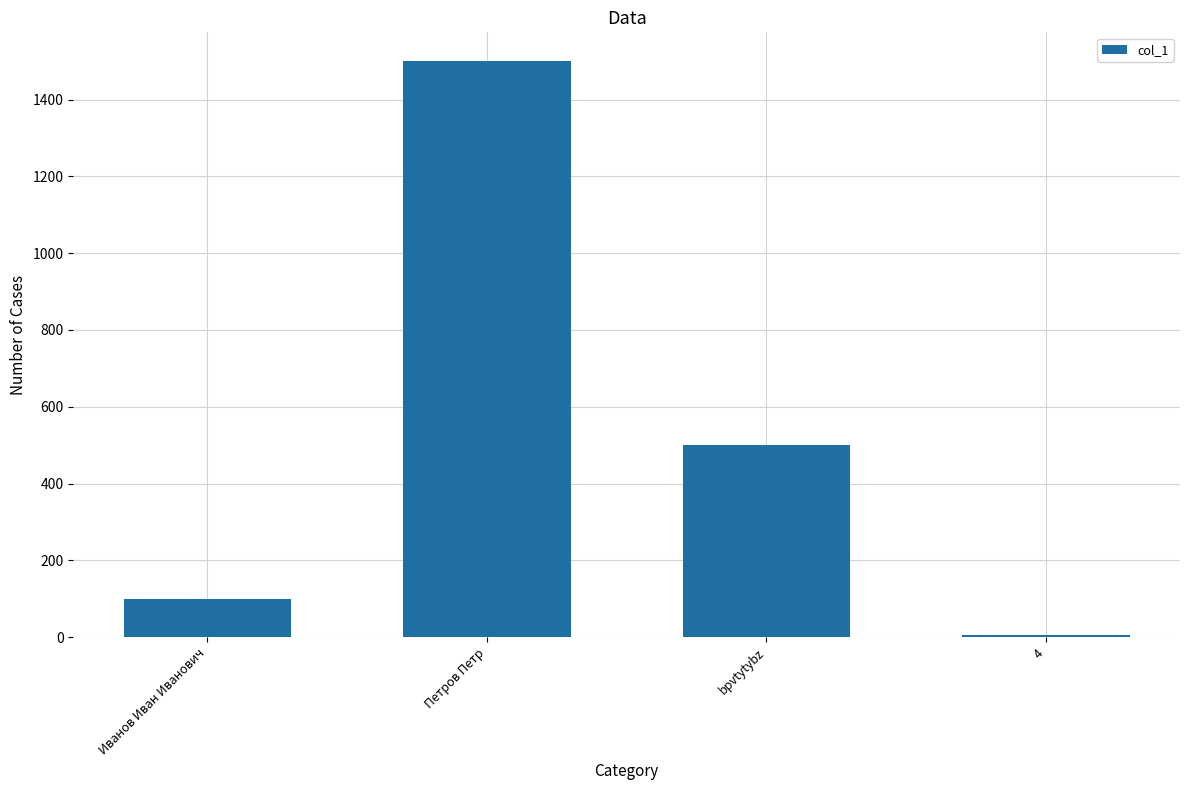

What is the label of the 2nd bar from the left?

Петров Петр